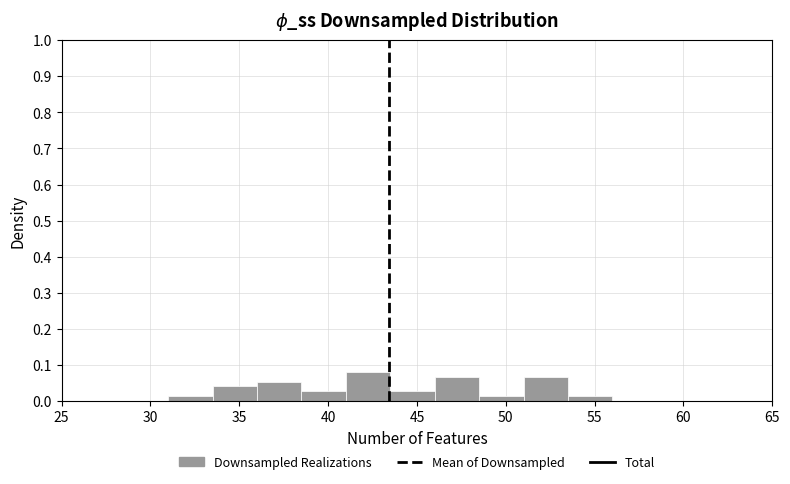

Over which range of the x-axis is the bar tallest?

41.0 to 43.5